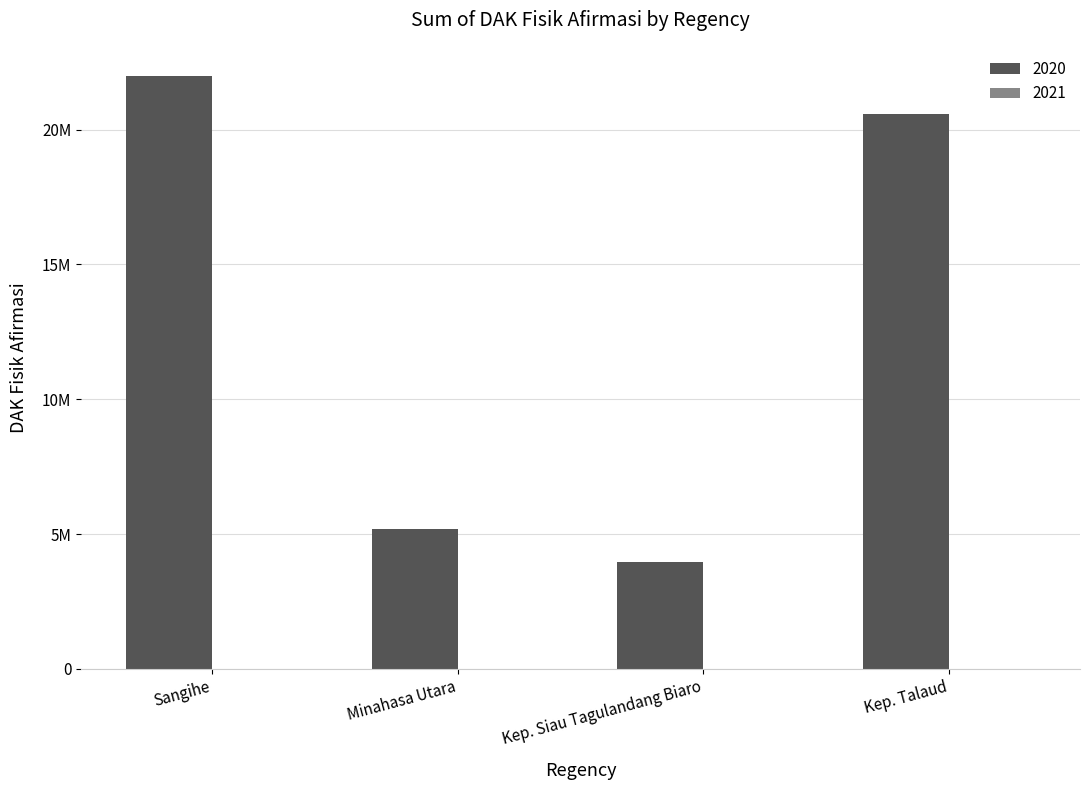

Which has a higher value, Kep. Talaud or Minahasa Utara?

Kep. Talaud